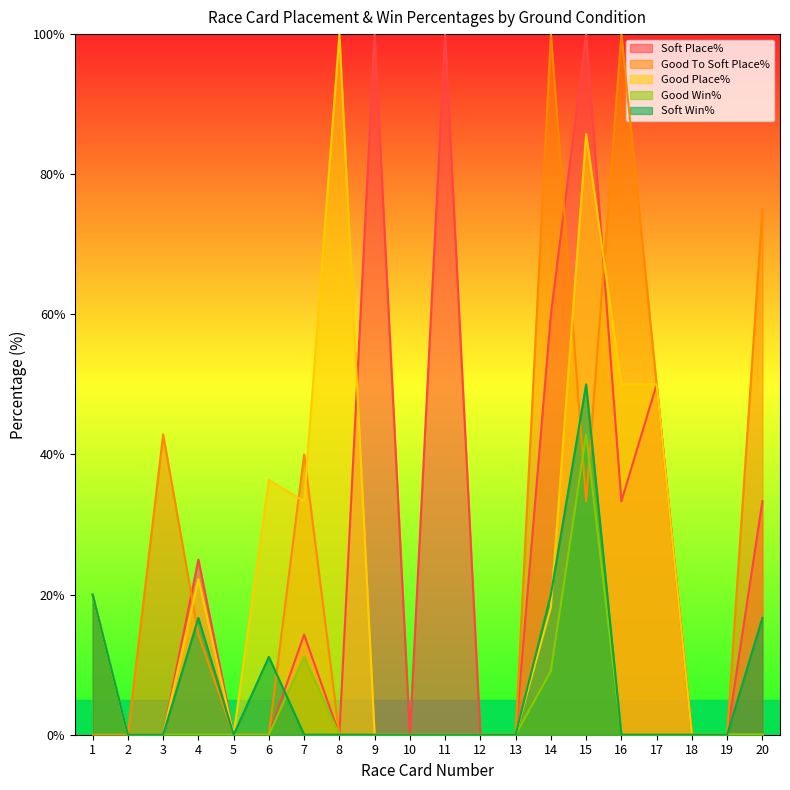

True or false: Soft Win% has more than 1 interior local peaks.

True